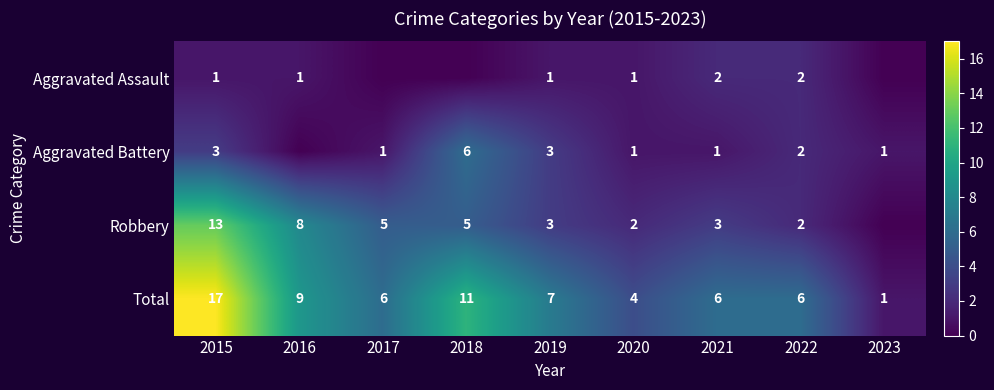

What is the spread (max minus min) of values at 2015?

16